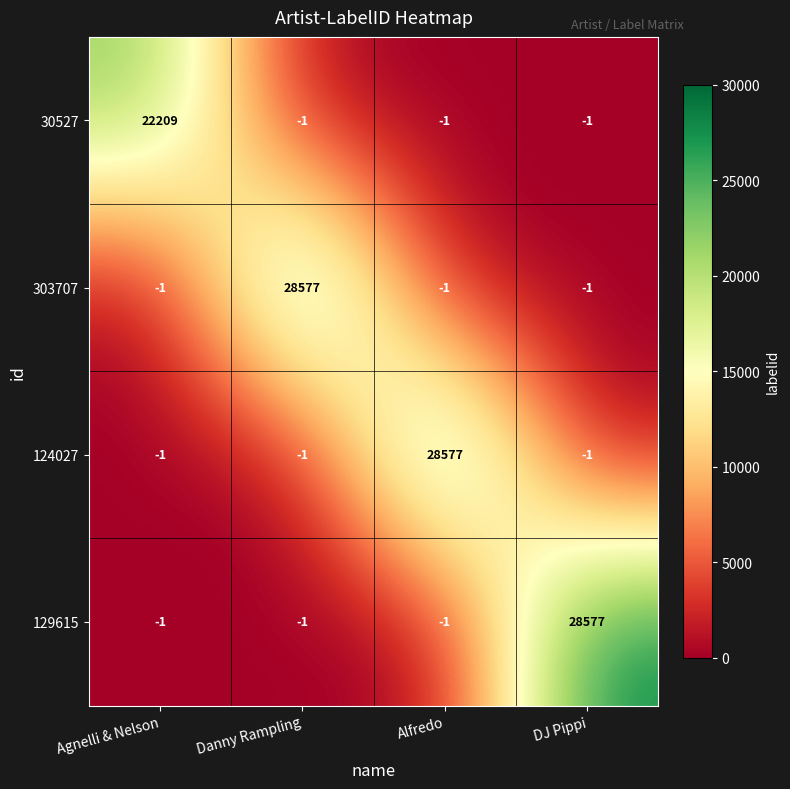

Which series changed the most between Agnelli & Nelson and Alfredo?

124027